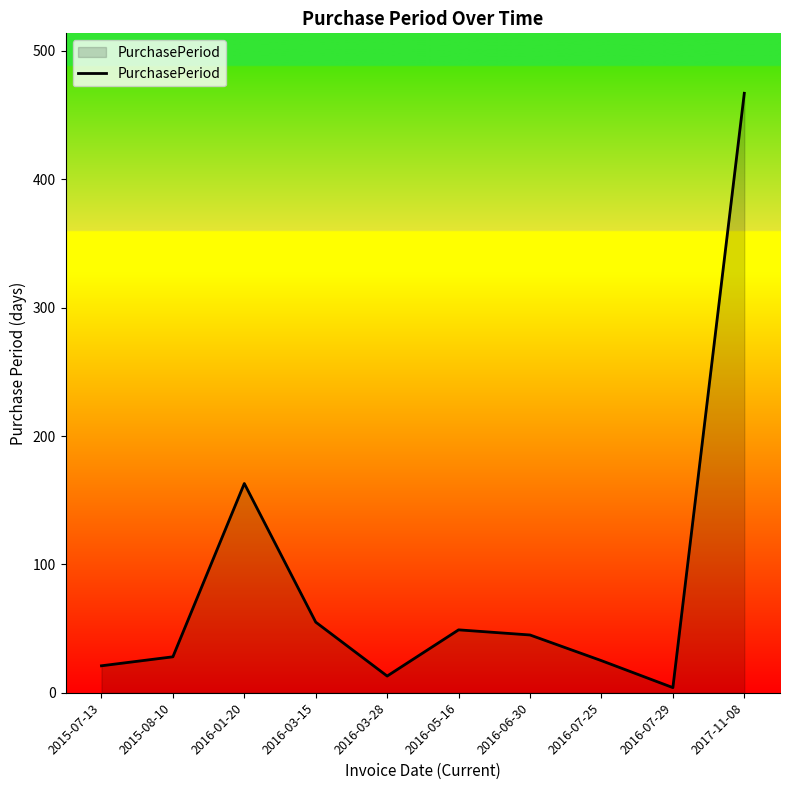

Approximately how many times larger is the value at 2016-05-16 compared to 2016-07-25?

2.0